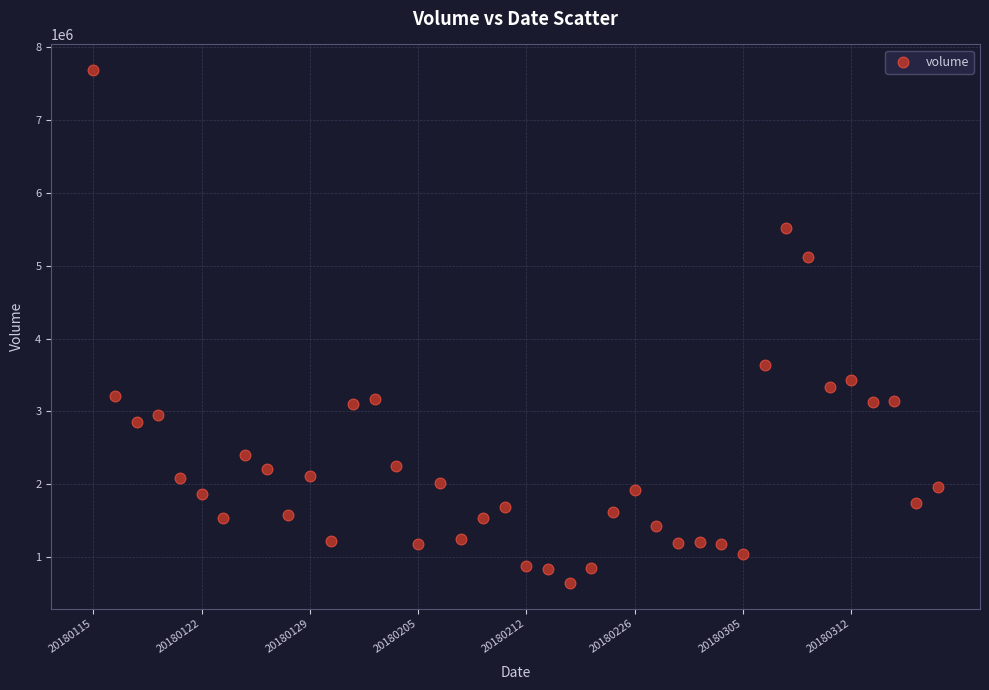

What Y value in the scatter plot is closest to 4166518?

3633753